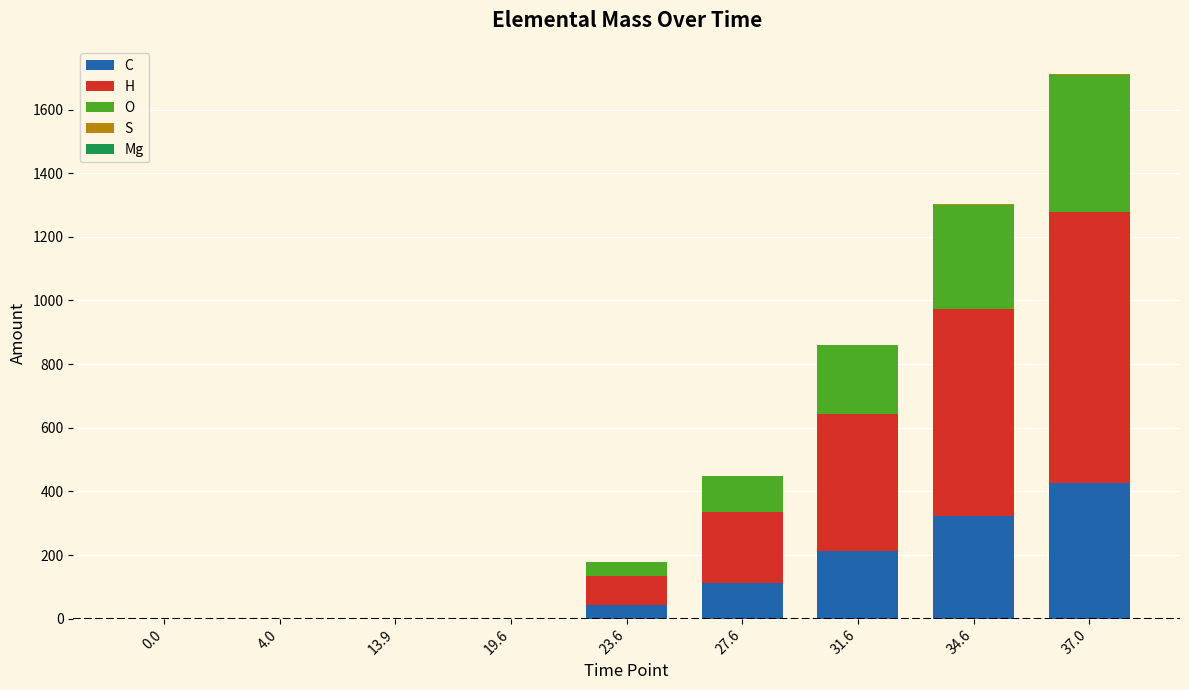

What is the sum of all C values?

1119.9